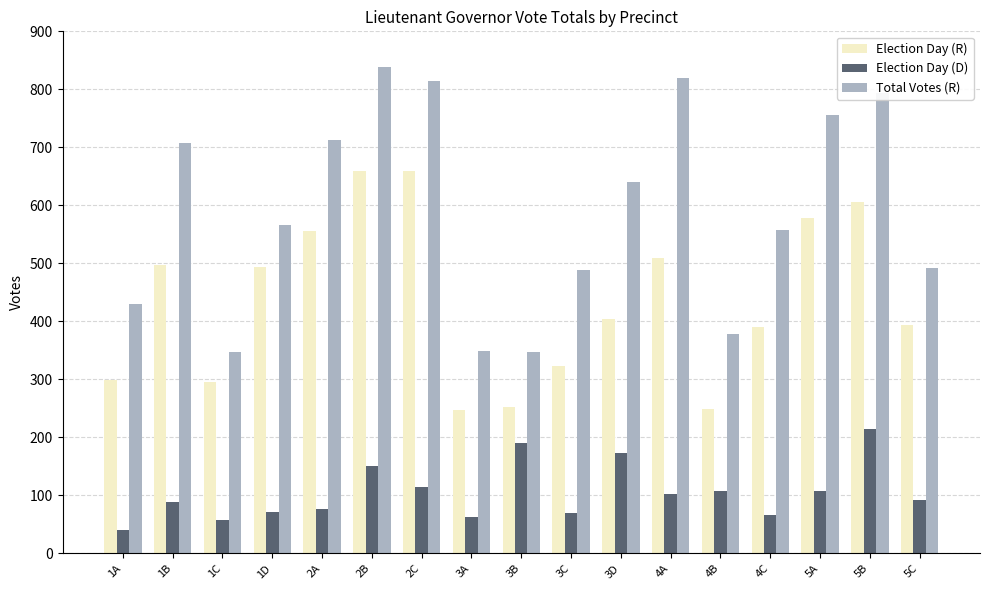

The Election Day (R) series shows 152 at 3B. True or false?

False